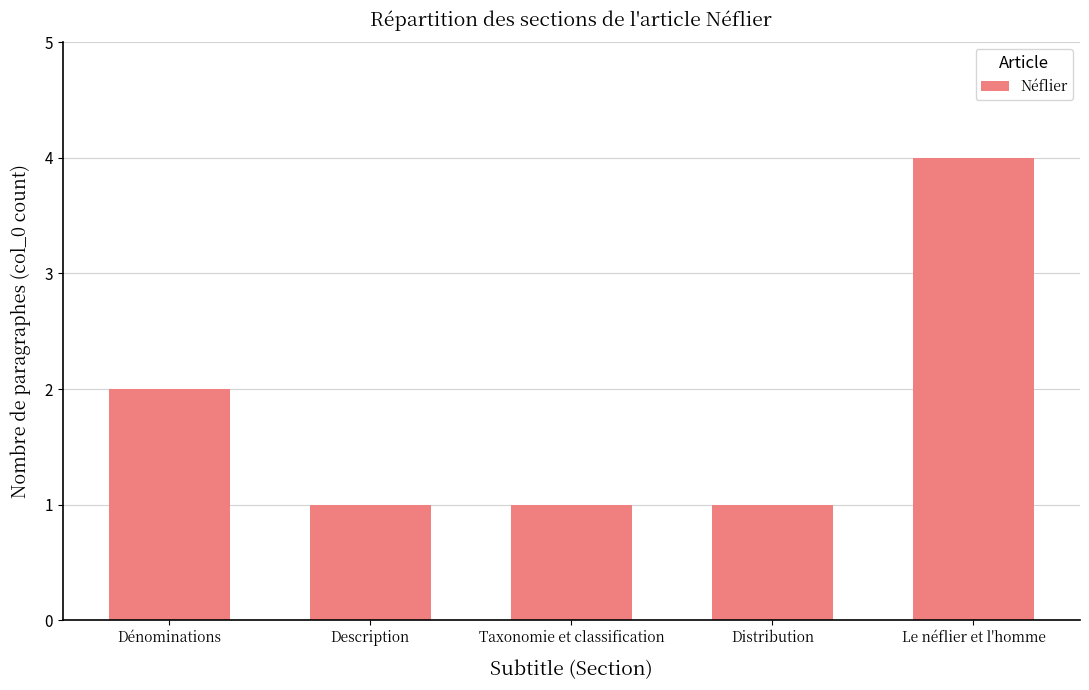

How many bars are there in total?

5